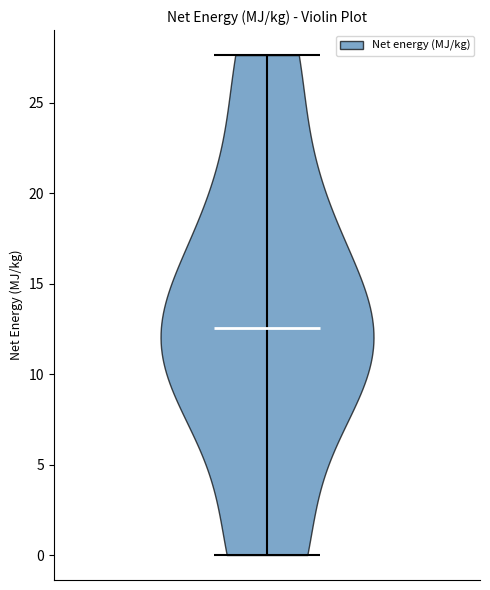

What is the highest point the violin reaches on the y-axis? The values are not printed on the chart, so give them approximately, as read against the axis.

27.5